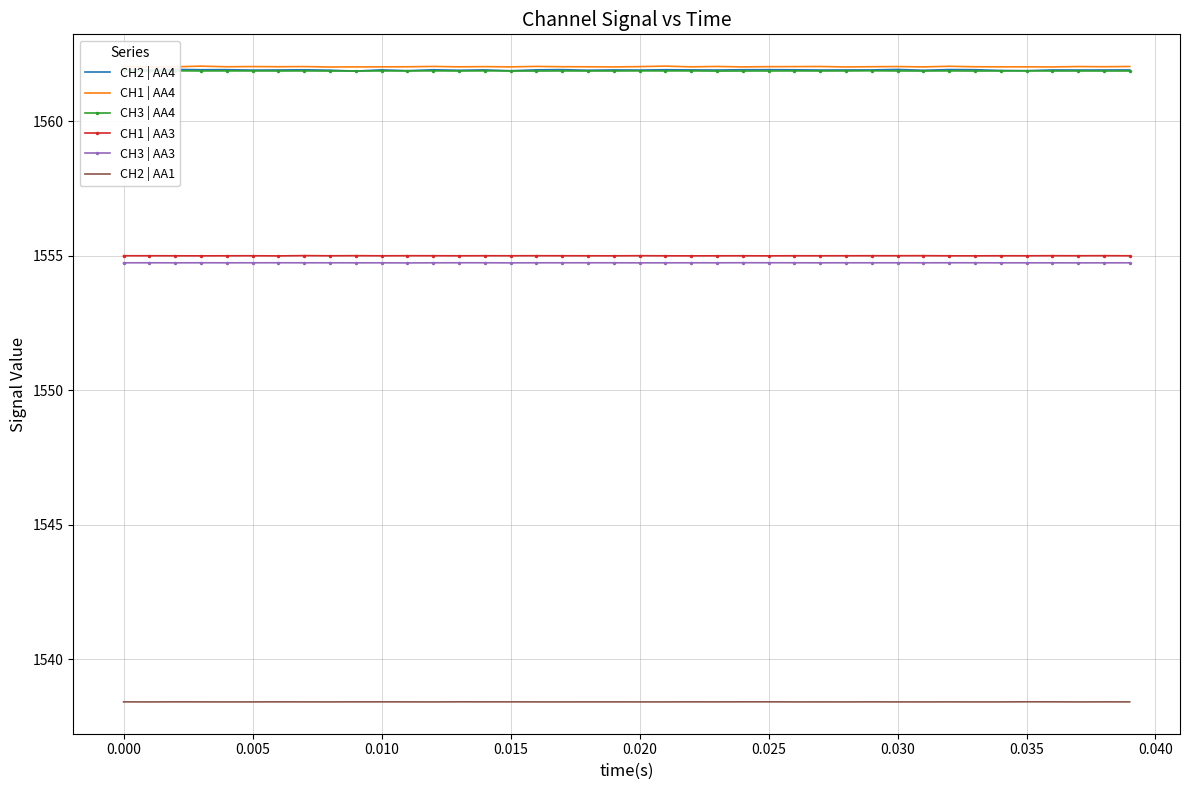

What is the highest value of the CH3 | AA4 series?

1561.9